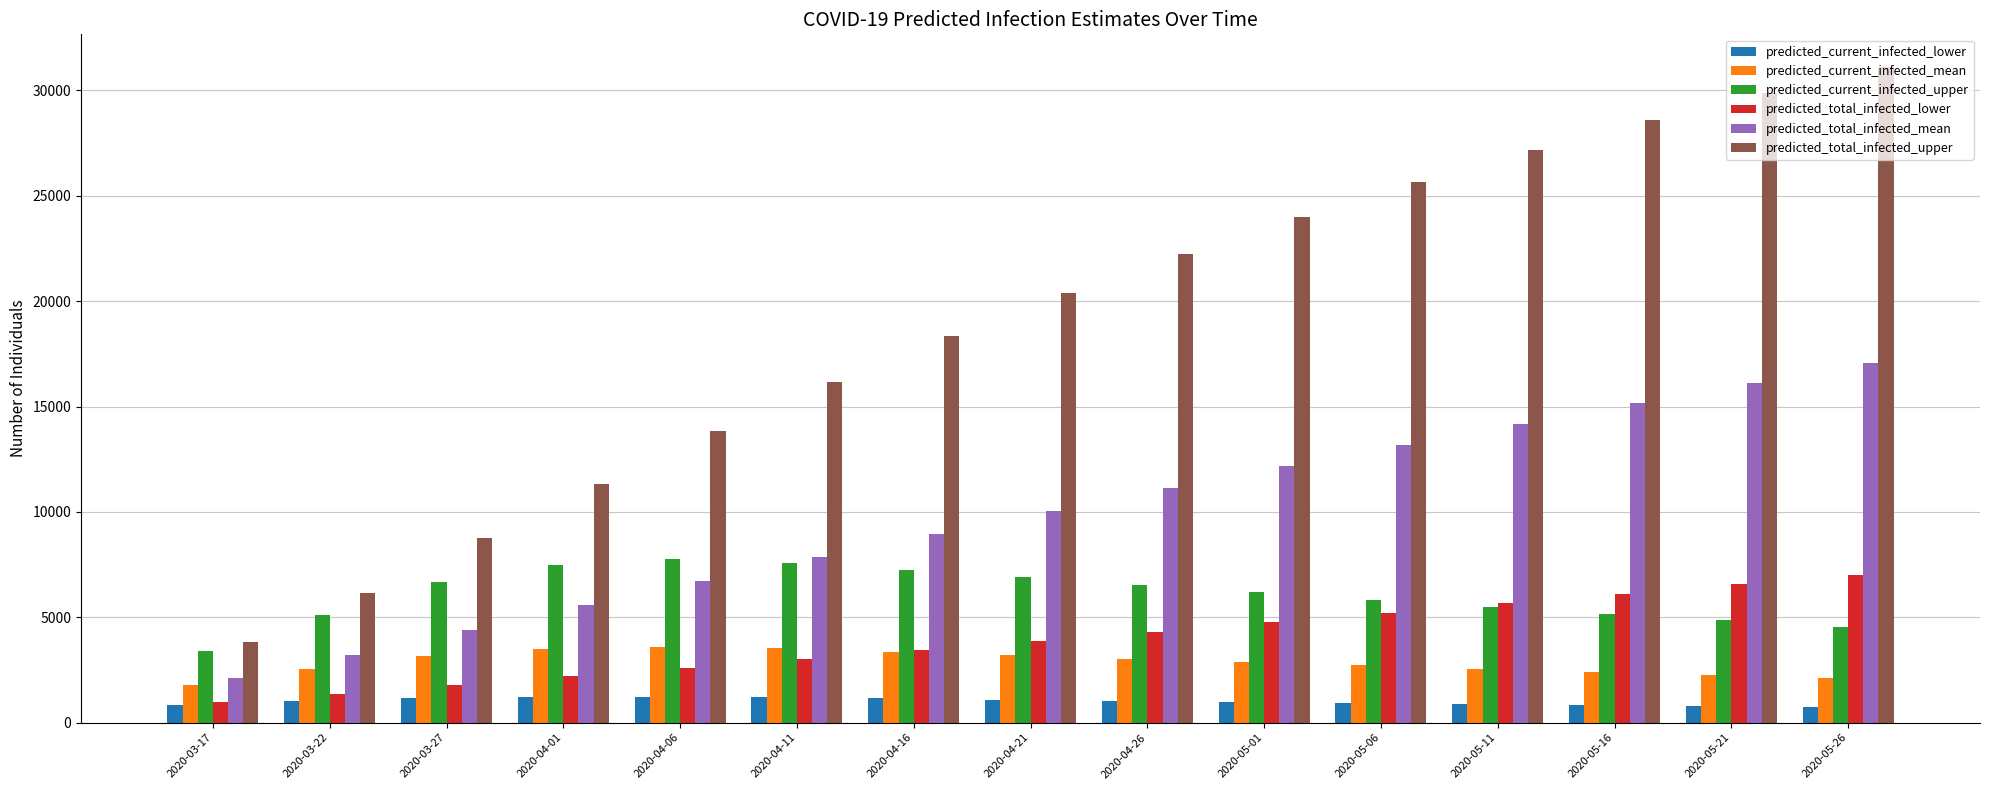

What is the average value of the predicted_total_infected_lower series?

3931